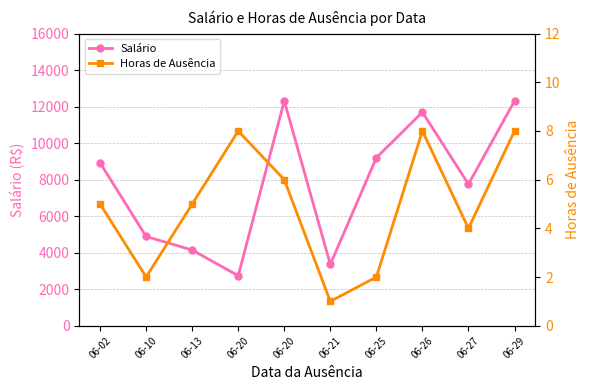

What is the total value across all series at 06-21?

3357.4